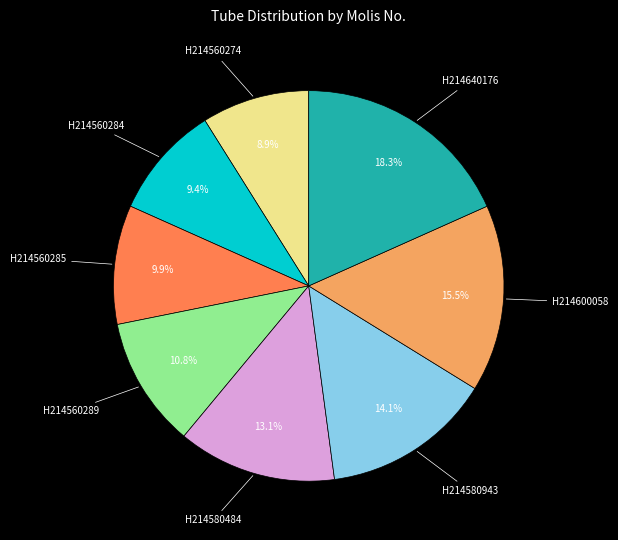

Combined, do H214560285 and H214580943 account for over 50%?

No